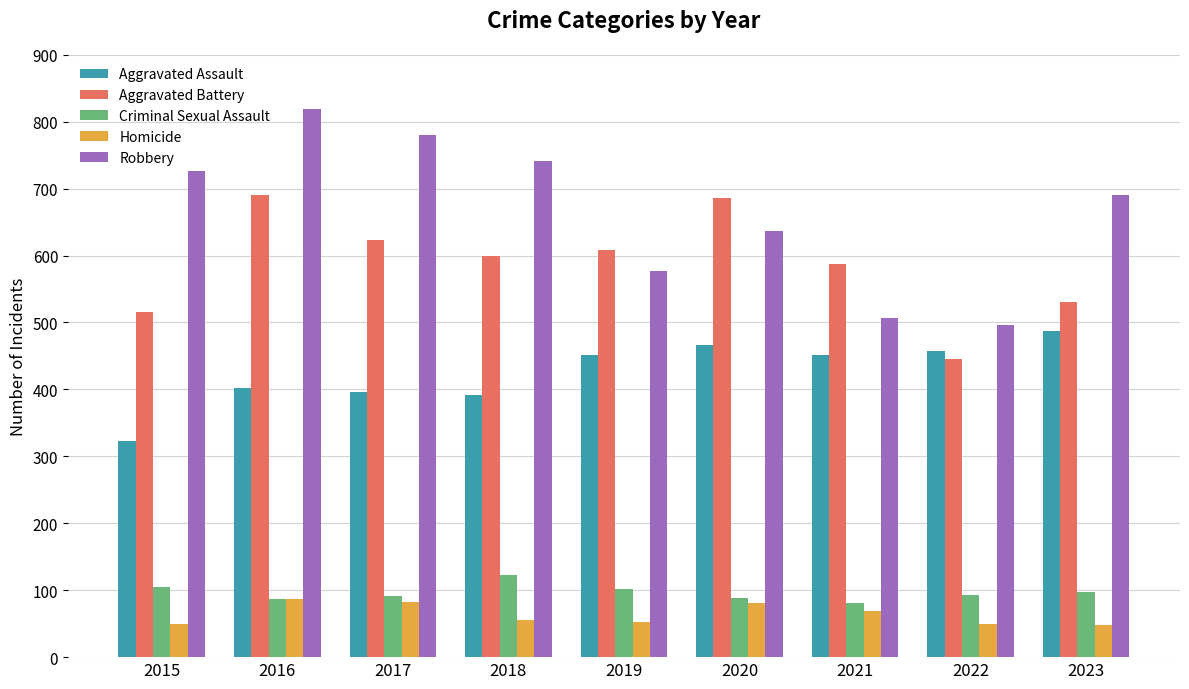

Which series has the largest total across all categories?

Robbery